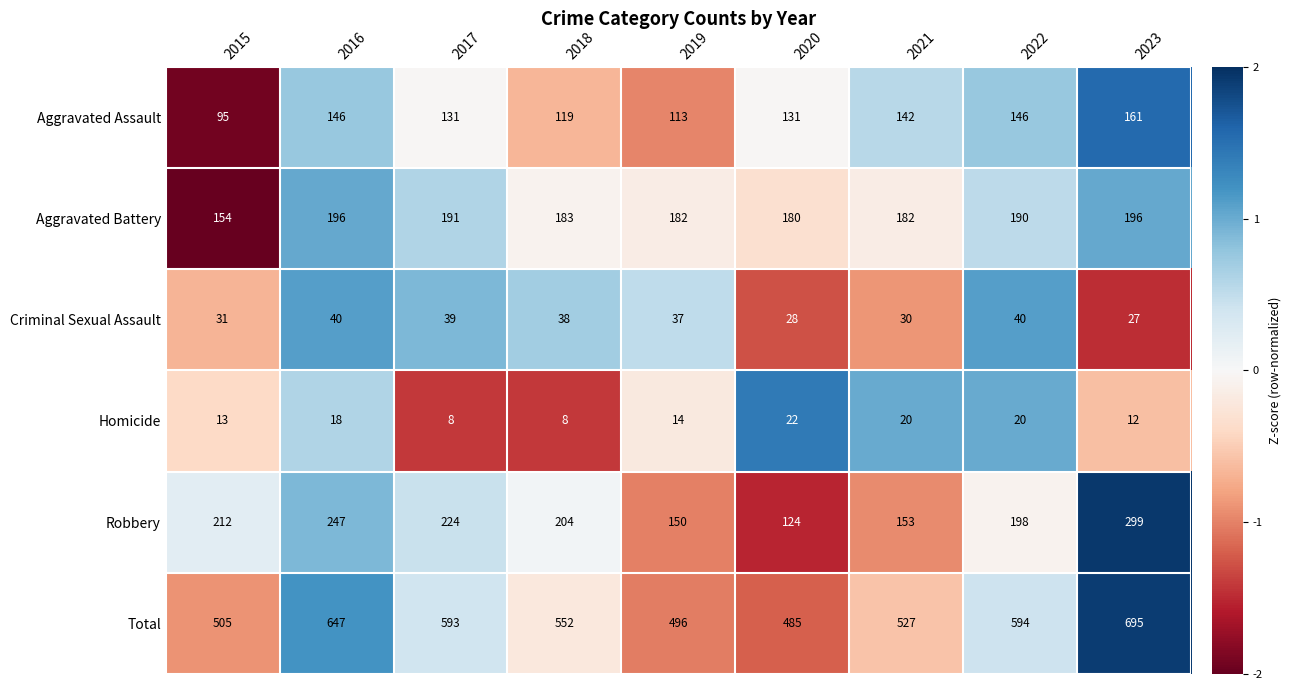

What is the sum of the Aggravated Battery values at 2016 and 2022?

386